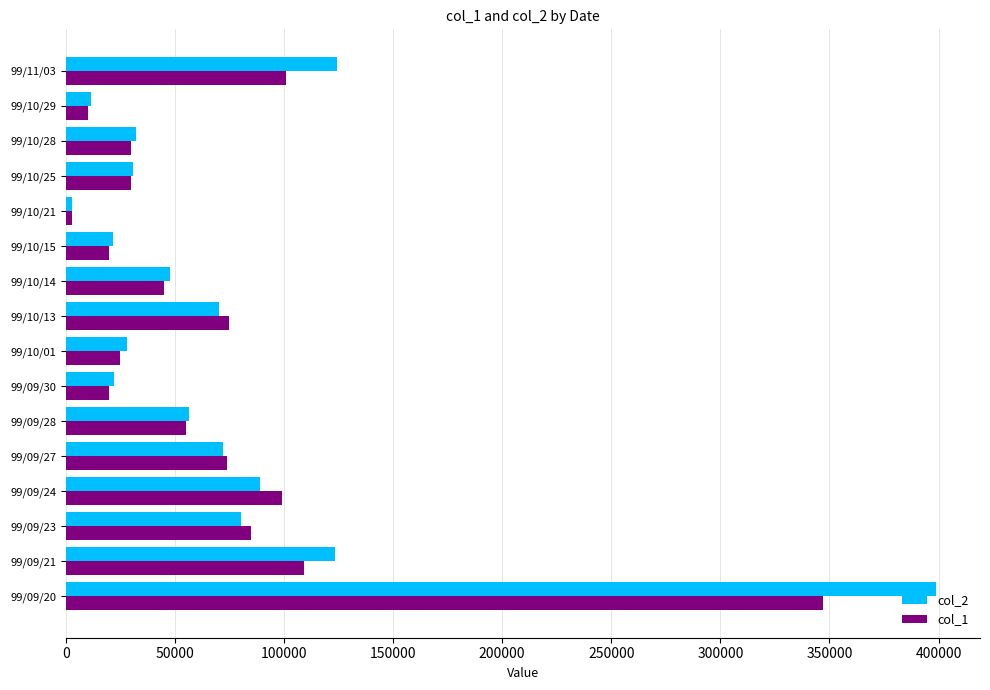

At which category is the sum across all series the highest?

99/09/20